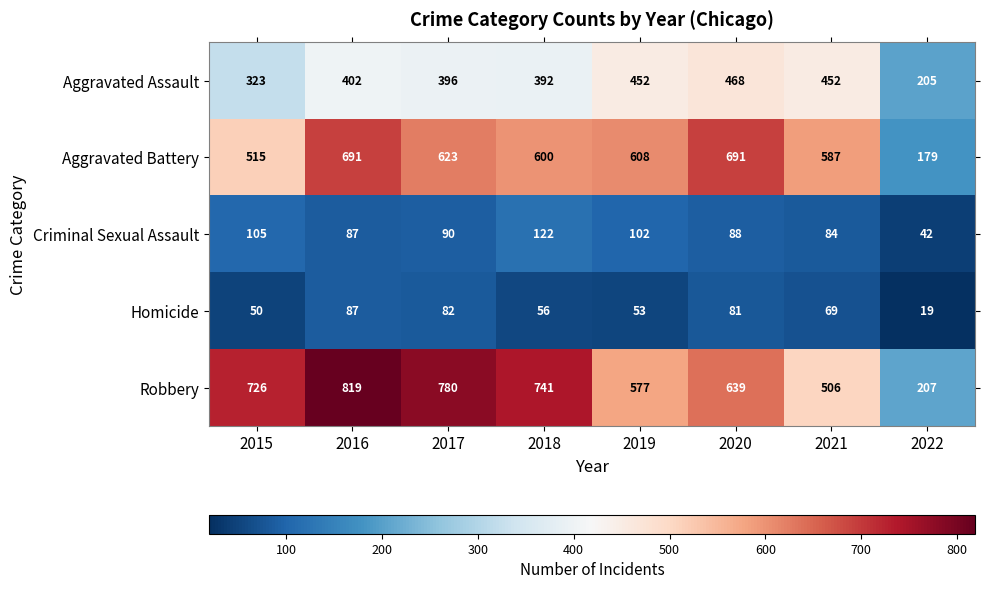

At which label does Homicide first exceed 69?

2016